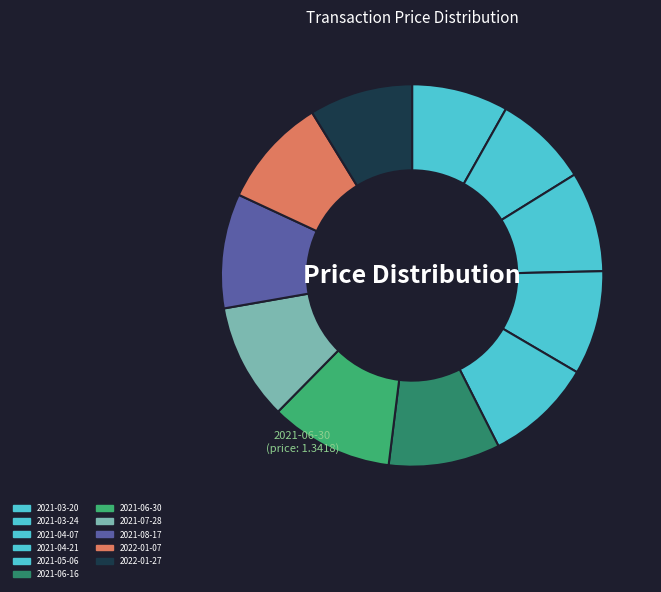

Is it true that 2021-04-07 is 8% of the pie?

True